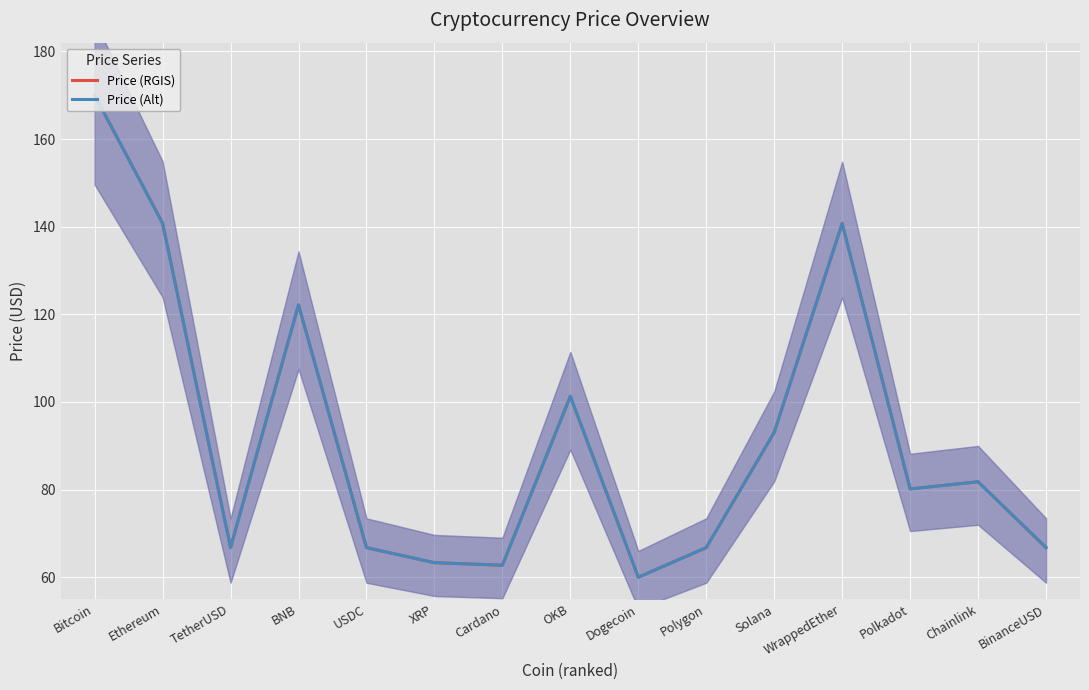

At which label does Price (RGIS) reach its minimum?

Dogecoin